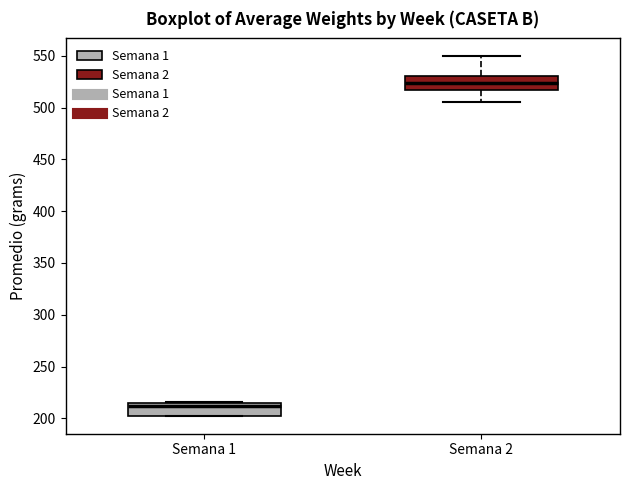

Reading left to right, read every box against the y-axis: the position of its median line, the range the box covers, and the ends of its whiskers. The values are not printed on the chart, so give them approximately, as read against the axis.

Semana 1: median 210, box 205 to 215, whiskers 200 to 215
Semana 2: median 525, box 515 to 530, whiskers 505 to 550